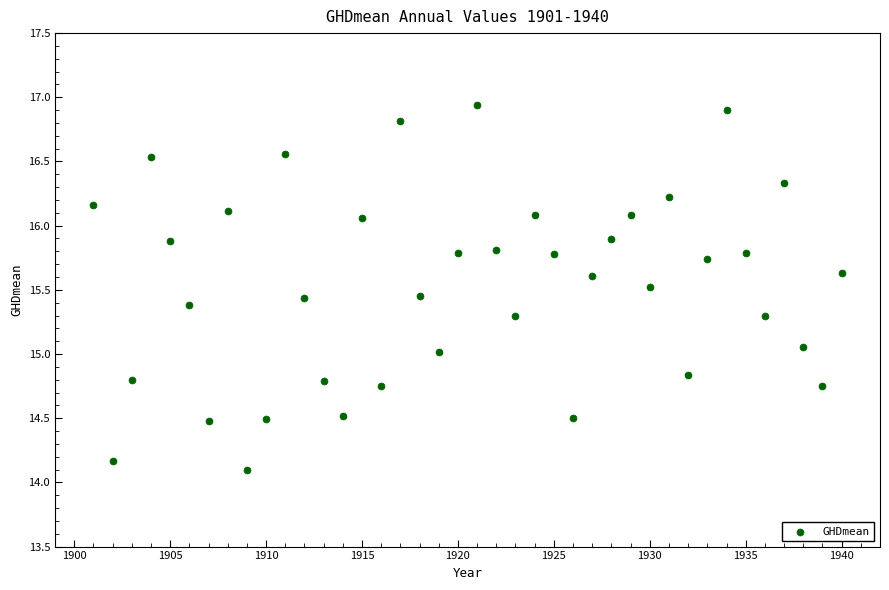

What is the range of X values (max minus min)?

39.0